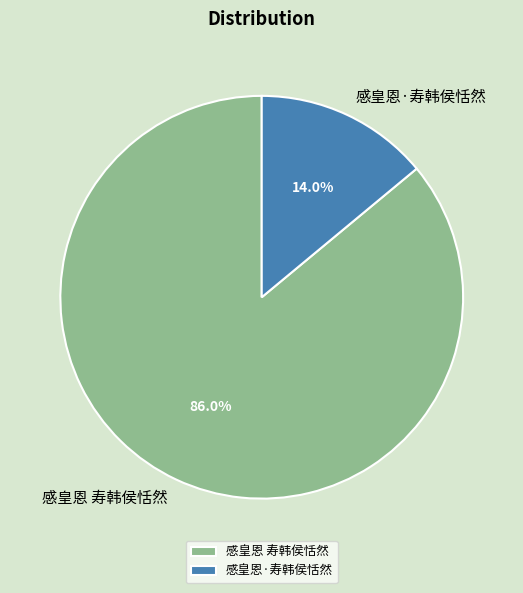

How many slices are in this pie chart?

2